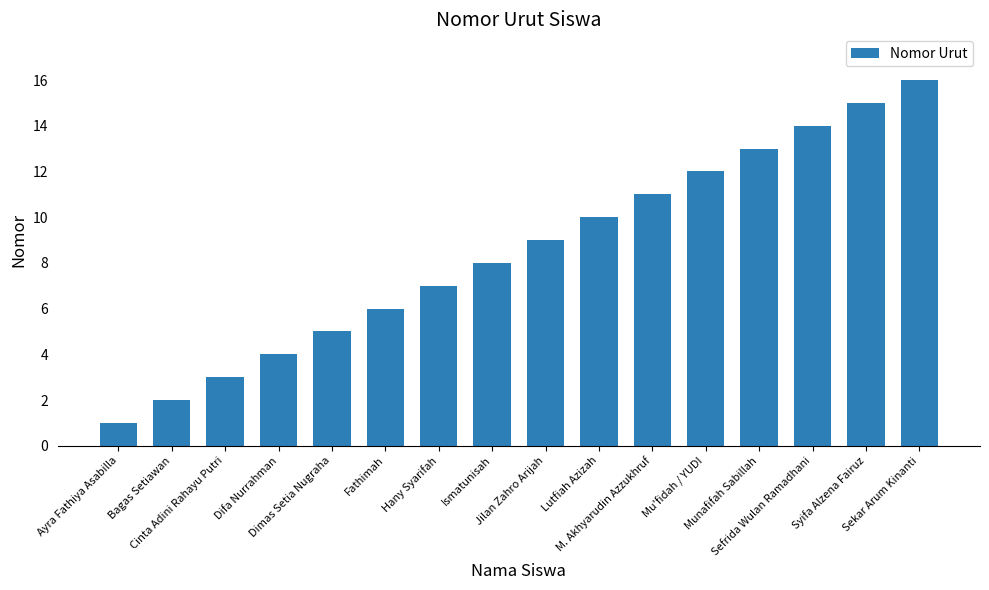

What is the difference between the second highest and second lowest values?

13